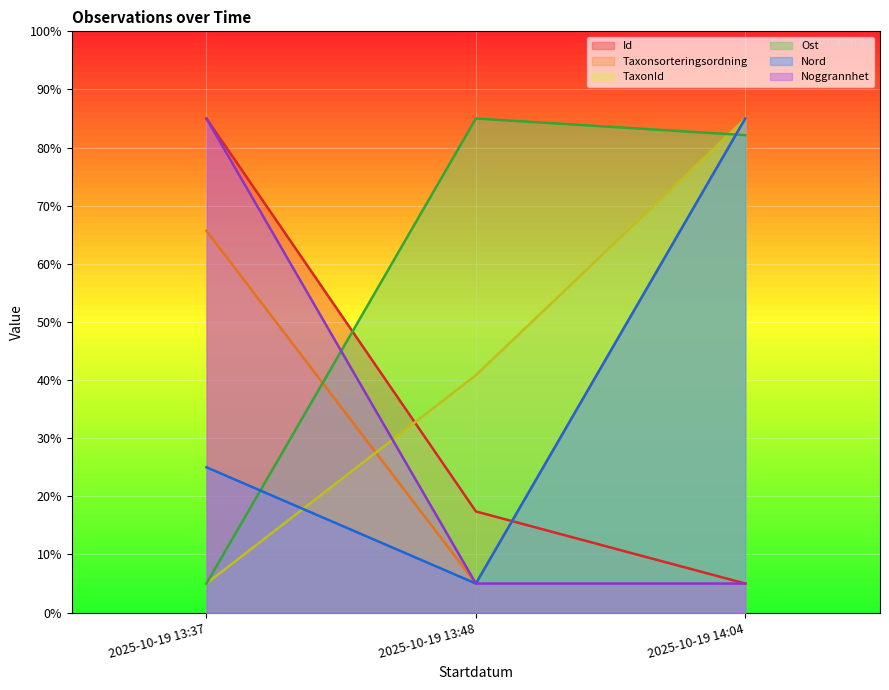

Reading left to right, what are all the values shown in this chart?

Id: 2025-10-19 13:37=85.0	2025-10-19 13:48=17.4	2025-10-19 14:04=5.0
Taxonsorteringsordning: 2025-10-19 13:37=65.7	2025-10-19 13:48=5.0	2025-10-19 14:04=85.0
TaxonId: 2025-10-19 13:37=5.0	2025-10-19 13:48=40.8	2025-10-19 14:04=85.0
Ost: 2025-10-19 13:37=5.0	2025-10-19 13:48=85.0	2025-10-19 14:04=82.1
Nord: 2025-10-19 13:37=25.0	2025-10-19 13:48=5.0	2025-10-19 14:04=85.0
Noggrannhet: 2025-10-19 13:37=85.0	2025-10-19 13:48=5.0	2025-10-19 14:04=5.0